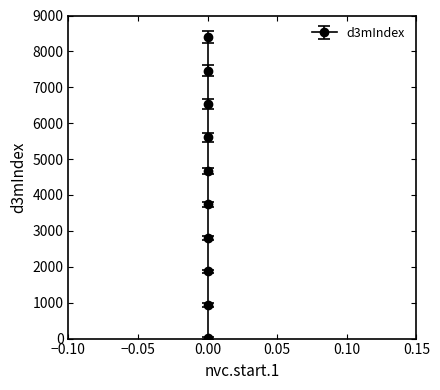

What is the difference between the values at 0 and 0?

2798.3